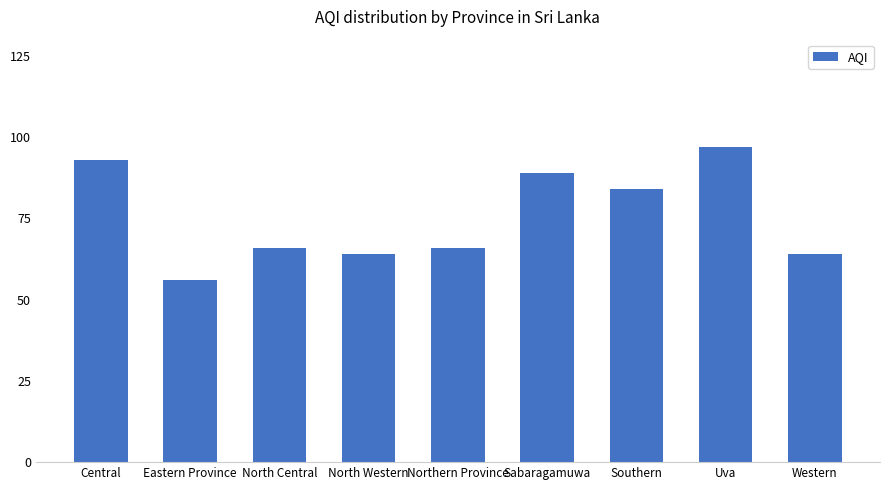

How many distinct data groups are displayed?

1